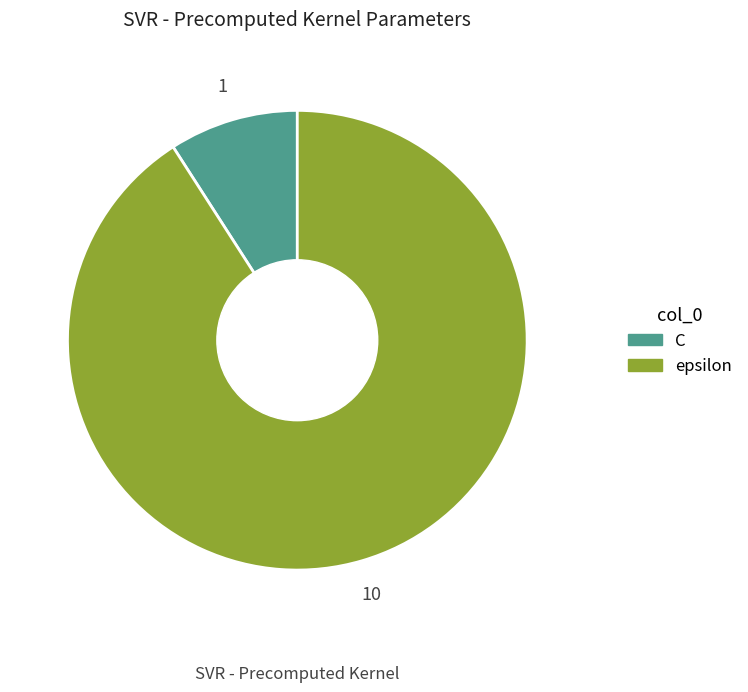

Rank the categories by value from highest to lowest.

epsilon, C